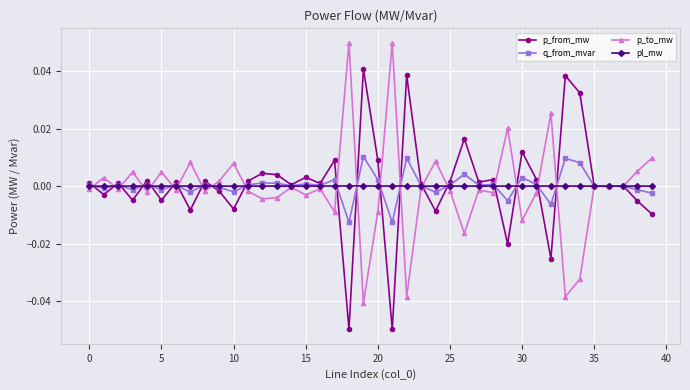

True or false: q_from_mvar has more than 2 points higher than both neighbors.

True